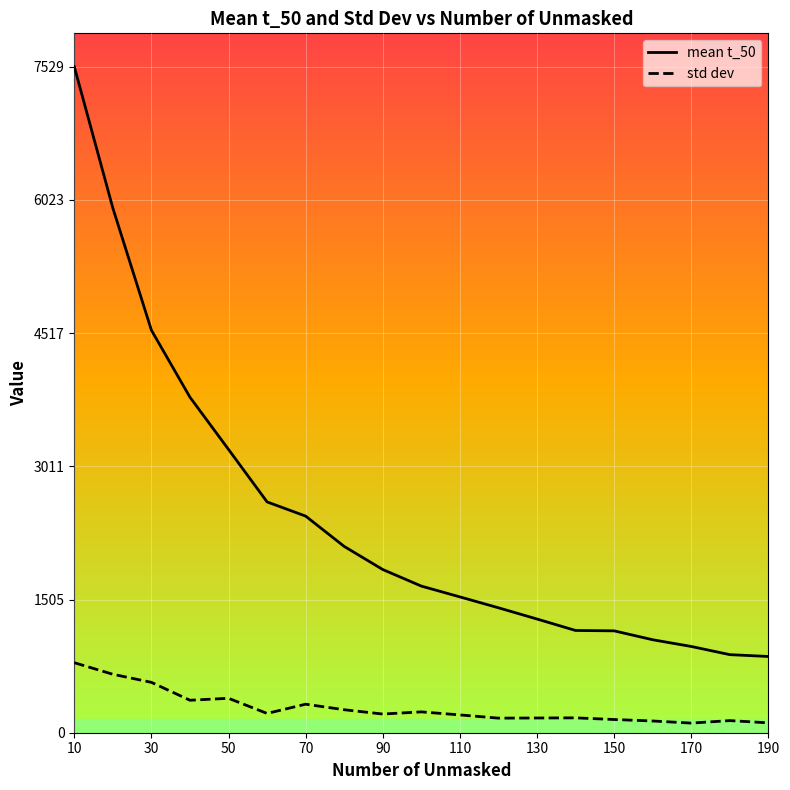

What is the greatest value displayed?

7529.6